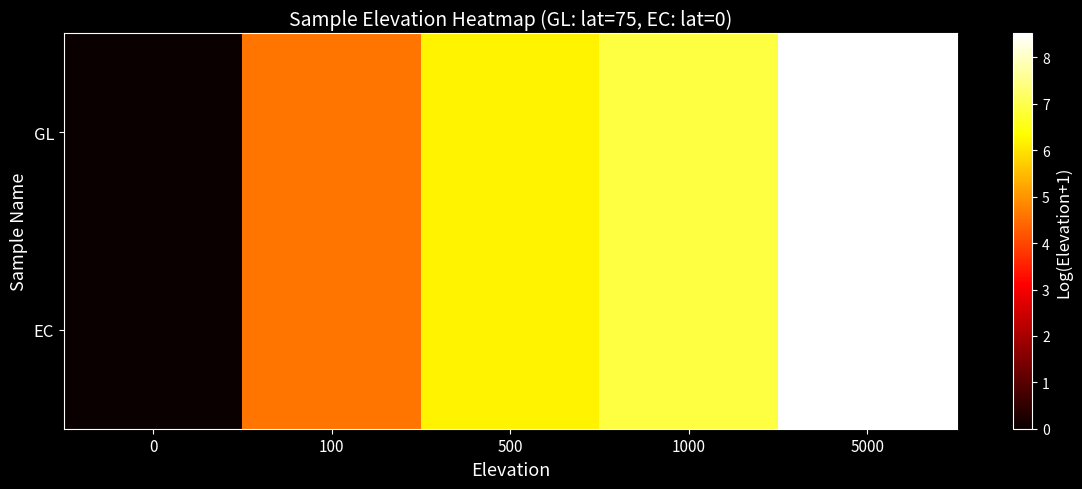

Between 0 and 5000, which is larger?

5000